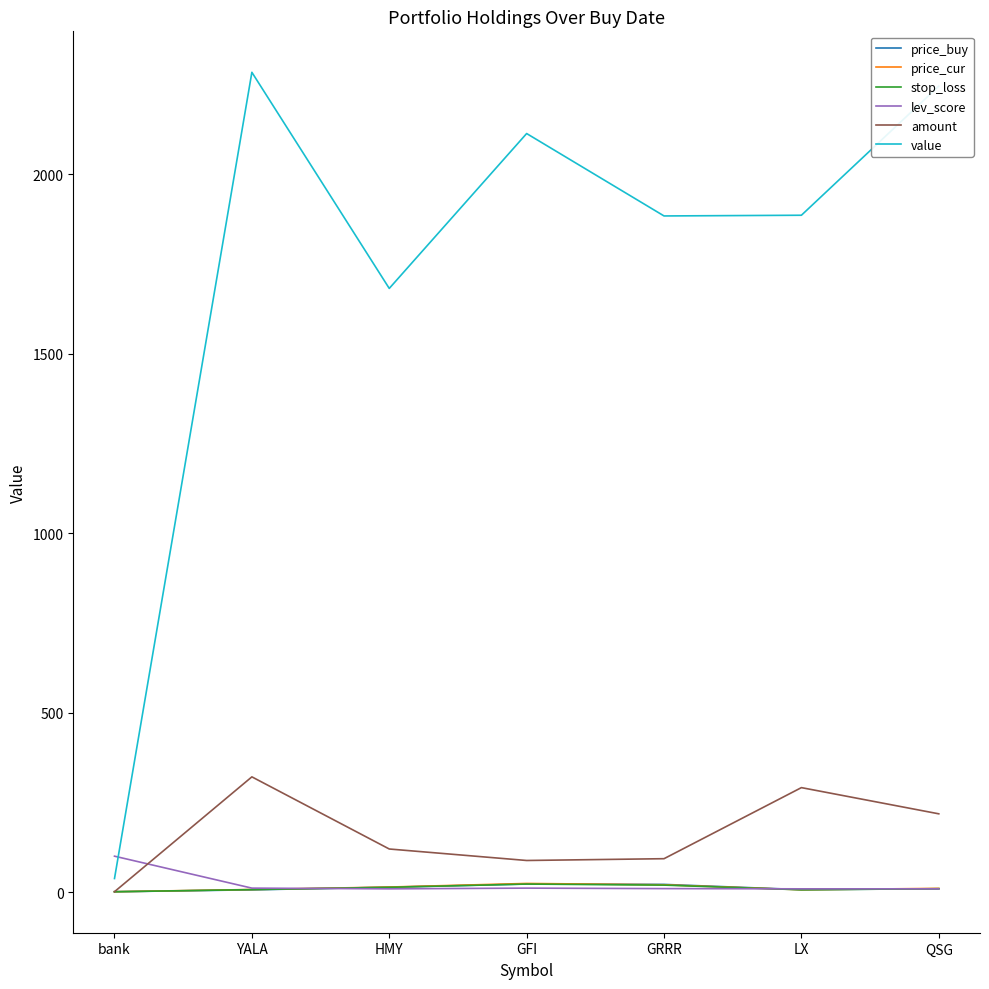

Which series has the widest spread of values?

value